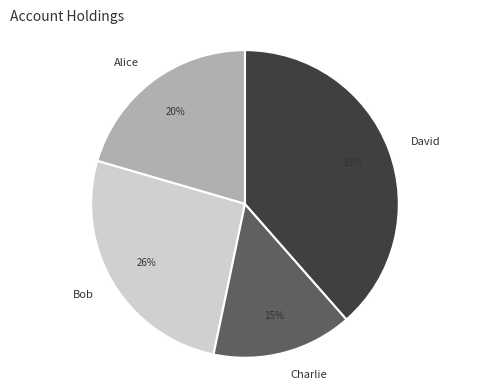

Combined, do Bob and David account for over 50%?

Yes